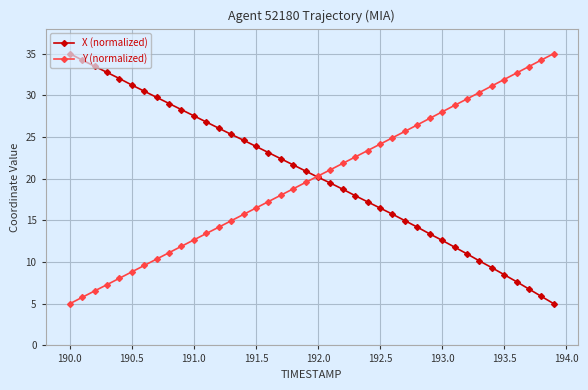

Does the chart display data point markers on the line(s)?

Yes